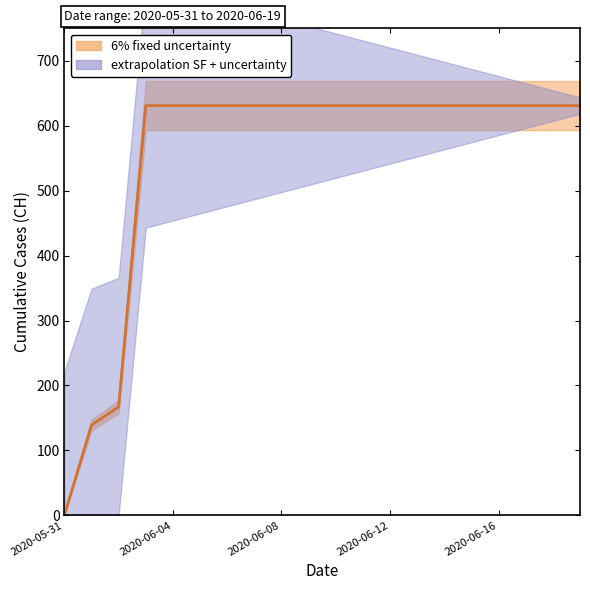

Which has a higher value, 2020-05-31 or 2020-06-17?

2020-06-17